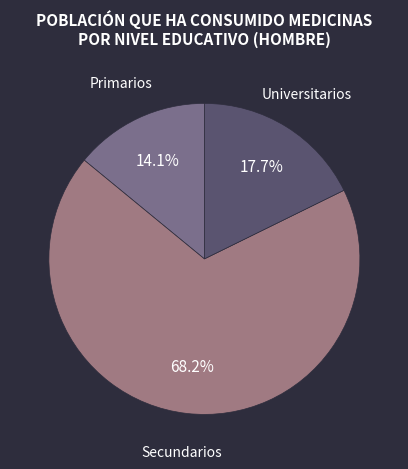

Which slice is the smallest?

Primarios